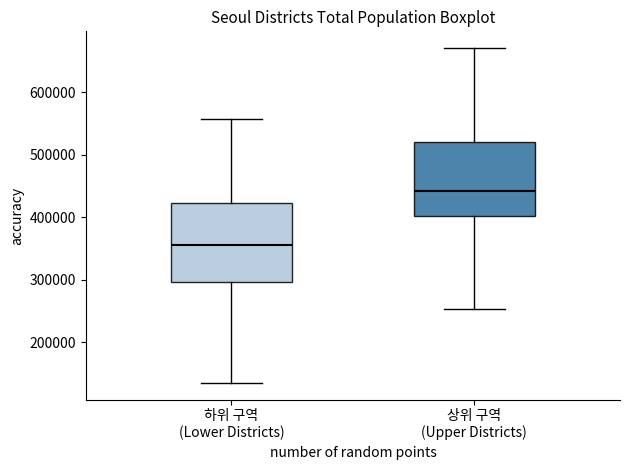

Reading left to right, read every box against the y-axis: the position of its median line, the range the box covers, and the ends of its whiskers. The values are not printed on the chart, so give them approximately, as read against the axis.

하위 구역 (Lower Districts): median 360000, box 300000 to 420000, whiskers 130000 to 560000
상위 구역 (Upper Districts): median 440000, box 400000 to 520000, whiskers 250000 to 670000